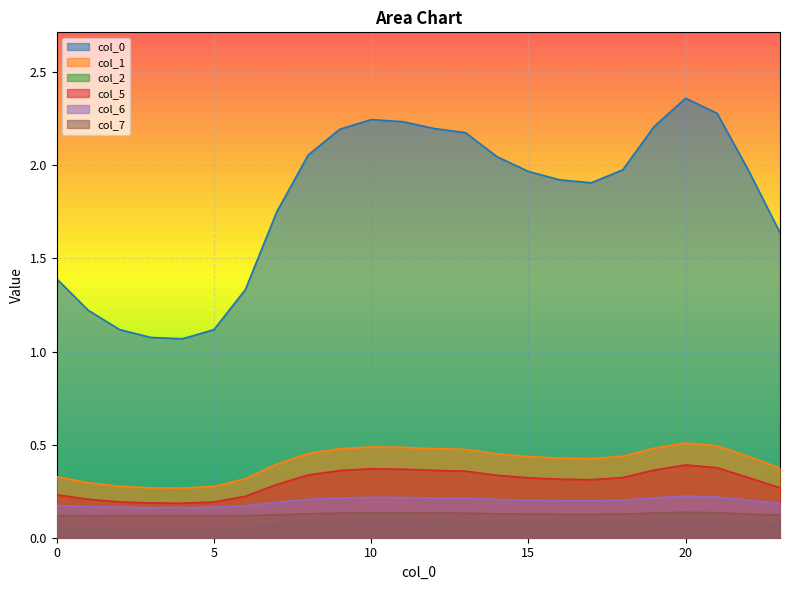

True or false: 0 and 5 intersect in this chart.

False